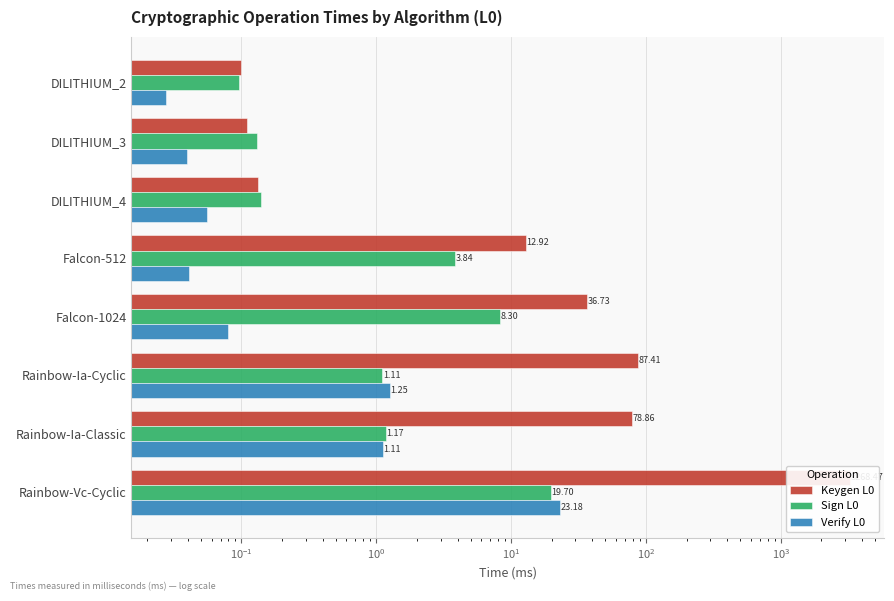

Reading right to left, list all the values displayed in this chart.

Keygen L0: 3268.5	78.9	87.4	36.7	12.9	0.1	0.1	0.1
Sign L0: 19.7	1.2	1.1	8.3	3.8	0.1	0.1	0.1
Verify L0: 23.2	1.1	1.3	0.1	0.0	0.1	0.0	0.0